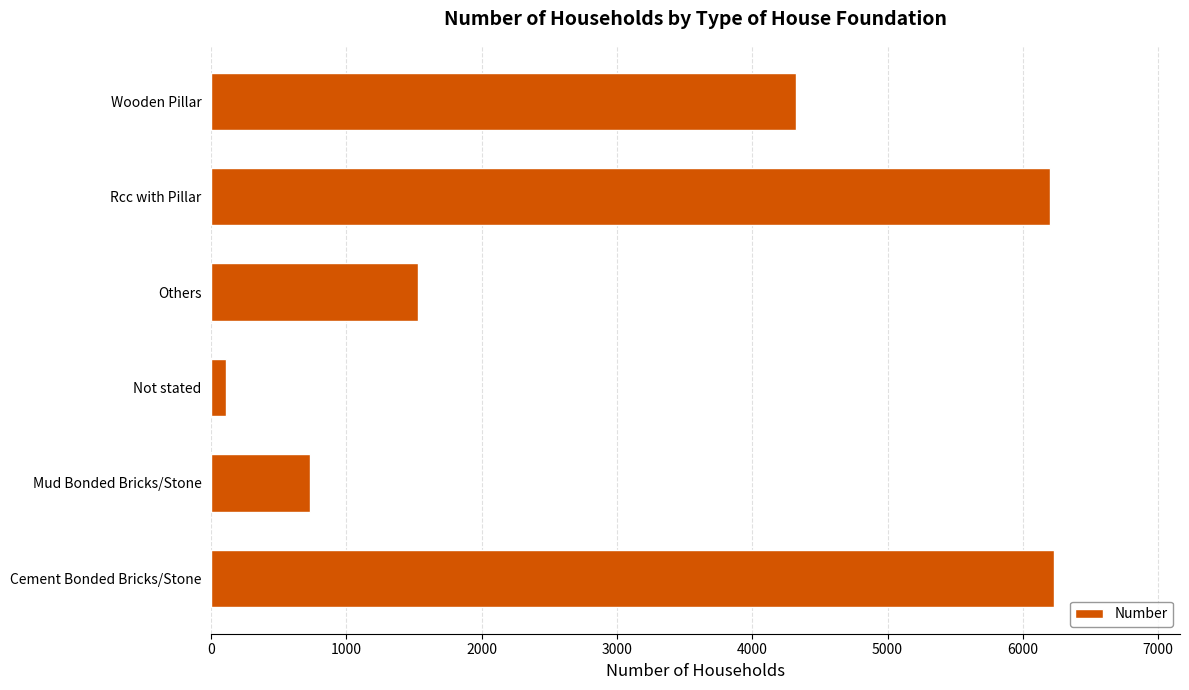

Approximately how many times larger is the value at Wooden Pillar compared to Others?

2.8